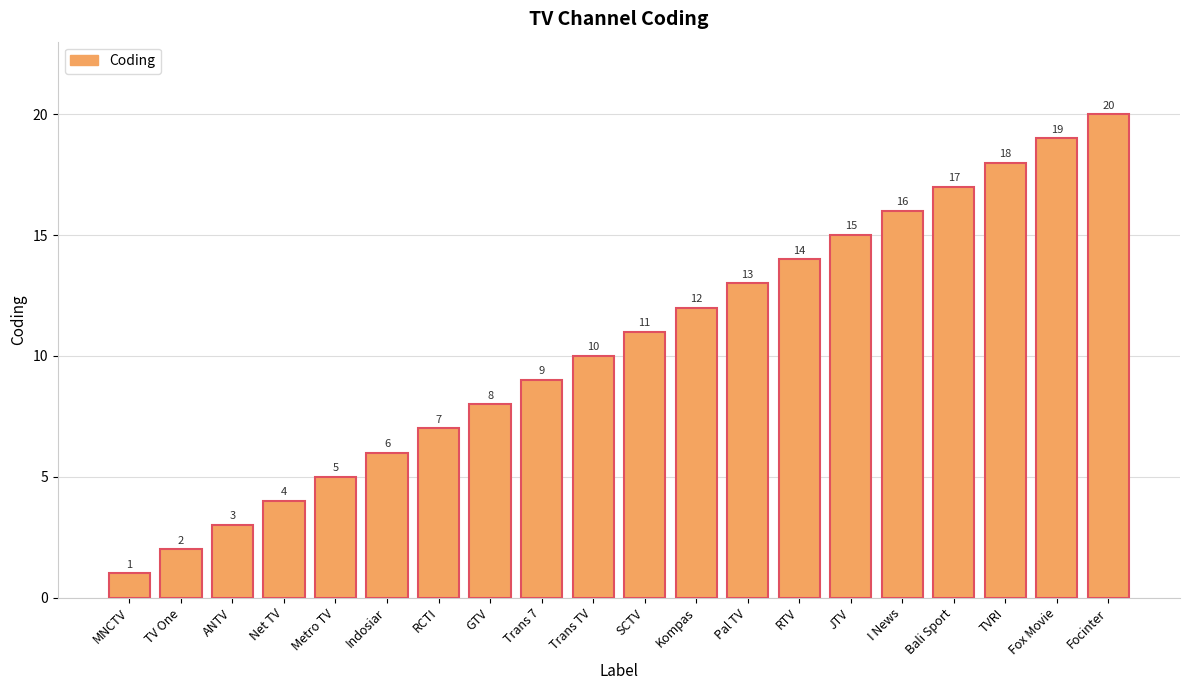

Reading left to right, list all the values displayed in this chart.

1	2	3	4	5	6	7	8	9	10	11	12	13	14	15	16	17	18	19	20